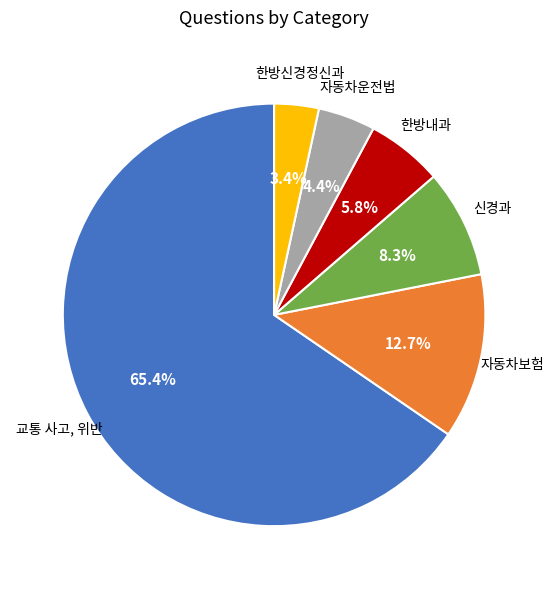

Does any single category account for the majority?

Yes